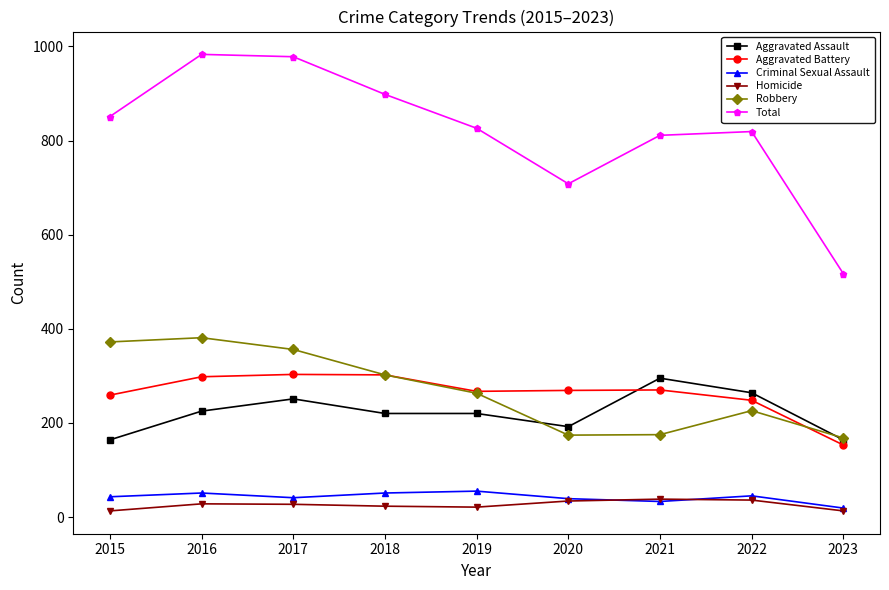

At which category does Criminal Sexual Assault reach its first local valley?

2017